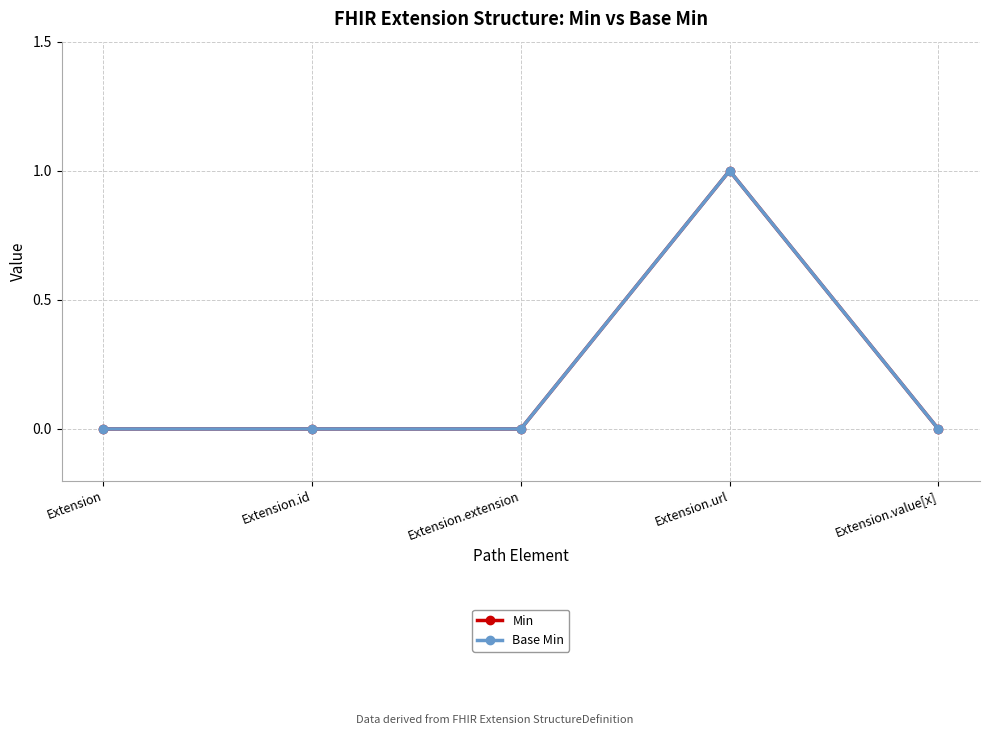

Does the chart have visible grid lines?

Yes